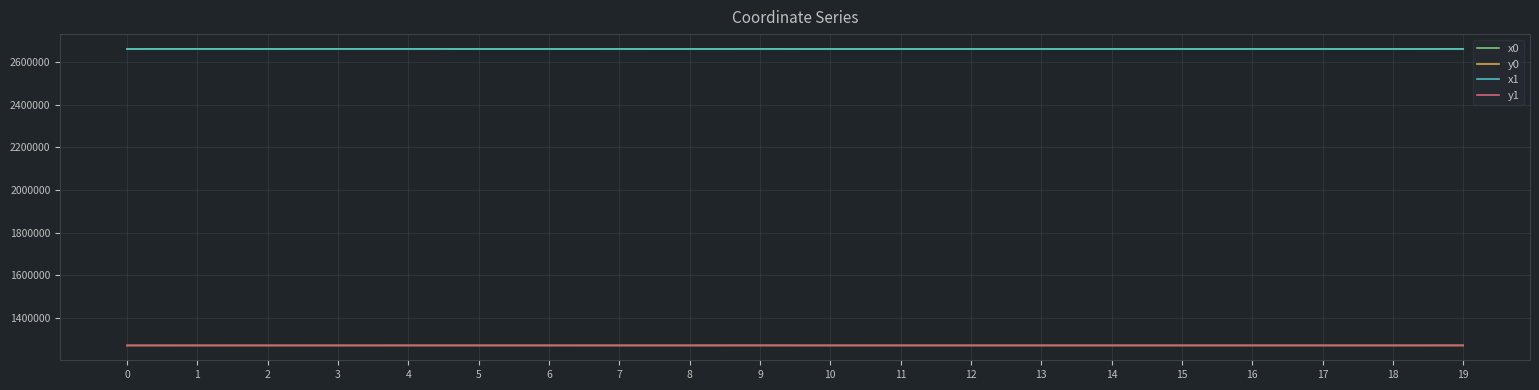

What is the highest value of the x0 series?

2661448.8